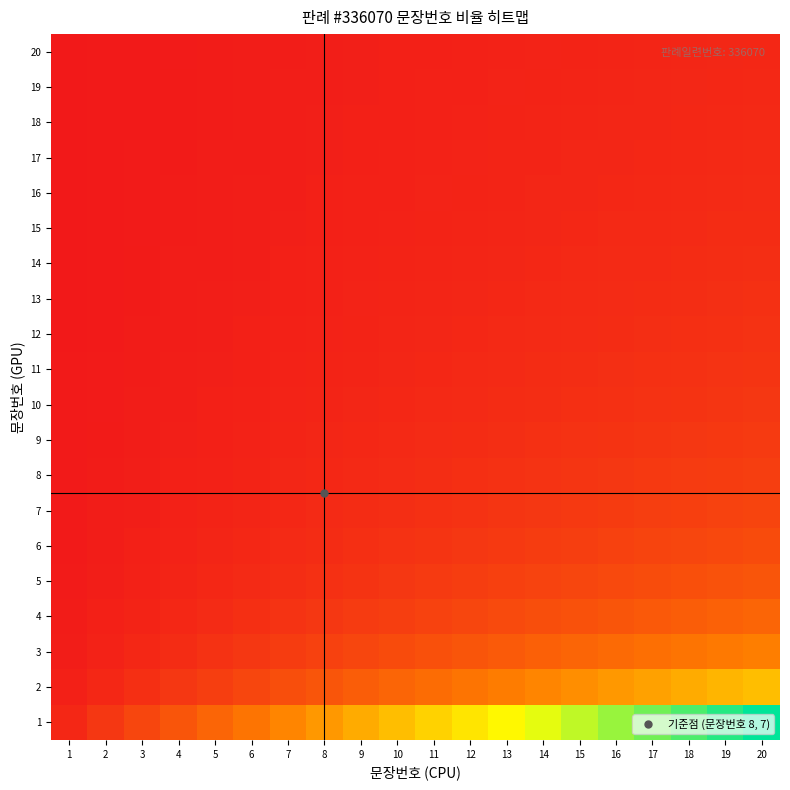

Reading right to left, list all the values displayed in this chart.

1: 20=20.0	19=19.0	18=18.0	17=17.0	16=16.0	15=15.0	14=14.0	13=13.0	12=12.0	11=11.0	10=10.0	9=9.0	8=8.0	7=7.0	6=6.0	5=5.0	4=4.0	3=3.0	2=2.0	1=1.0
2: 20=10.0	19=9.5	18=9.0	17=8.5	16=8.0	15=7.5	14=7.0	13=6.5	12=6.0	11=5.5	10=5.0	9=4.5	8=4.0	7=3.5	6=3.0	5=2.5	4=2.0	3=1.5	2=1.0	1=0.5
3: 20=6.7	19=6.3	18=6.0	17=5.7	16=5.3	15=5.0	14=4.7	13=4.3	12=4.0	11=3.7	10=3.3	9=3.0	8=2.7	7=2.3	6=2.0	5=1.7	4=1.3	3=1.0	2=0.7	1=0.3
4: 20=5.0	19=4.8	18=4.5	17=4.2	16=4.0	15=3.8	14=3.5	13=3.2	12=3.0	11=2.8	10=2.5	9=2.2	8=2.0	7=1.8	6=1.5	5=1.2	4=1.0	3=0.8	2=0.5	1=0.2
5: 20=4.0	19=3.8	18=3.6	17=3.4	16=3.2	15=3.0	14=2.8	13=2.6	12=2.4	11=2.2	10=2.0	9=1.8	8=1.6	7=1.4	6=1.2	5=1.0	4=0.8	3=0.6	2=0.4	1=0.2
6: 20=3.3	19=3.2	18=3.0	17=2.8	16=2.7	15=2.5	14=2.3	13=2.2	12=2.0	11=1.8	10=1.7	9=1.5	8=1.3	7=1.2	6=1.0	5=0.8	4=0.7	3=0.5	2=0.3	1=0.2
7: 20=2.9	19=2.7	18=2.6	17=2.4	16=2.3	15=2.1	14=2.0	13=1.9	12=1.7	11=1.6	10=1.4	9=1.3	8=1.1	7=1.0	6=0.9	5=0.7	4=0.6	3=0.4	2=0.3	1=0.1
8: 20=2.5	19=2.4	18=2.2	17=2.1	16=2.0	15=1.9	14=1.8	13=1.6	12=1.5	11=1.4	10=1.2	9=1.1	8=1.0	7=0.9	6=0.8	5=0.6	4=0.5	3=0.4	2=0.2	1=0.1
9: 20=2.2	19=2.1	18=2.0	17=1.9	16=1.8	15=1.7	14=1.6	13=1.4	12=1.3	11=1.2	10=1.1	9=1.0	8=0.9	7=0.8	6=0.7	5=0.6	4=0.4	3=0.3	2=0.2	1=0.1
10: 20=2.0	19=1.9	18=1.8	17=1.7	16=1.6	15=1.5	14=1.4	13=1.3	12=1.2	11=1.1	10=1.0	9=0.9	8=0.8	7=0.7	6=0.6	5=0.5	4=0.4	3=0.3	2=0.2	1=0.1
11: 20=1.8	19=1.7	18=1.6	17=1.5	16=1.5	15=1.4	14=1.3	13=1.2	12=1.1	11=1.0	10=0.9	9=0.8	8=0.7	7=0.6	6=0.5	5=0.5	4=0.4	3=0.3	2=0.2	1=0.1
12: 20=1.7	19=1.6	18=1.5	17=1.4	16=1.3	15=1.2	14=1.2	13=1.1	12=1.0	11=0.9	10=0.8	9=0.8	8=0.7	7=0.6	6=0.5	5=0.4	4=0.3	3=0.2	2=0.2	1=0.1
13: 20=1.5	19=1.5	18=1.4	17=1.3	16=1.2	15=1.2	14=1.1	13=1.0	12=0.9	11=0.8	10=0.8	9=0.7	8=0.6	7=0.5	6=0.5	5=0.4	4=0.3	3=0.2	2=0.2	1=0.1
14: 20=1.4	19=1.4	18=1.3	17=1.2	16=1.1	15=1.1	14=1.0	13=0.9	12=0.9	11=0.8	10=0.7	9=0.6	8=0.6	7=0.5	6=0.4	5=0.4	4=0.3	3=0.2	2=0.1	1=0.1
15: 20=1.3	19=1.3	18=1.2	17=1.1	16=1.1	15=1.0	14=0.9	13=0.9	12=0.8	11=0.7	10=0.7	9=0.6	8=0.5	7=0.5	6=0.4	5=0.3	4=0.3	3=0.2	2=0.1	1=0.1
16: 20=1.2	19=1.2	18=1.1	17=1.1	16=1.0	15=0.9	14=0.9	13=0.8	12=0.8	11=0.7	10=0.6	9=0.6	8=0.5	7=0.4	6=0.4	5=0.3	4=0.2	3=0.2	2=0.1	1=0.1
17: 20=1.2	19=1.1	18=1.1	17=1.0	16=0.9	15=0.9	14=0.8	13=0.8	12=0.7	11=0.6	10=0.6	9=0.5	8=0.5	7=0.4	6=0.4	5=0.3	4=0.2	3=0.2	2=0.1	1=0.1
18: 20=1.1	19=1.1	18=1.0	17=0.9	16=0.9	15=0.8	14=0.8	13=0.7	12=0.7	11=0.6	10=0.6	9=0.5	8=0.4	7=0.4	6=0.3	5=0.3	4=0.2	3=0.2	2=0.1	1=0.1
19: 20=1.1	19=1.0	18=0.9	17=0.9	16=0.8	15=0.8	14=0.7	13=0.7	12=0.6	11=0.6	10=0.5	9=0.5	8=0.4	7=0.4	6=0.3	5=0.3	4=0.2	3=0.2	2=0.1	1=0.1
20: 20=1.0	19=0.9	18=0.9	17=0.8	16=0.8	15=0.8	14=0.7	13=0.7	12=0.6	11=0.6	10=0.5	9=0.5	8=0.4	7=0.3	6=0.3	5=0.2	4=0.2	3=0.1	2=0.1	1=0.1